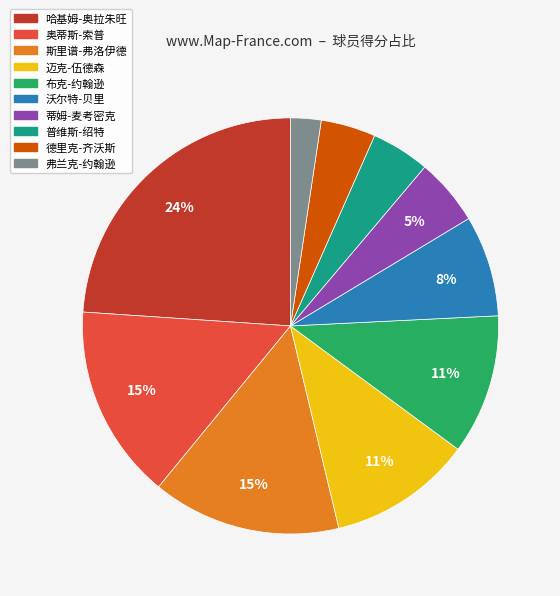

Which slice is the smallest?

弗兰克-约翰逊